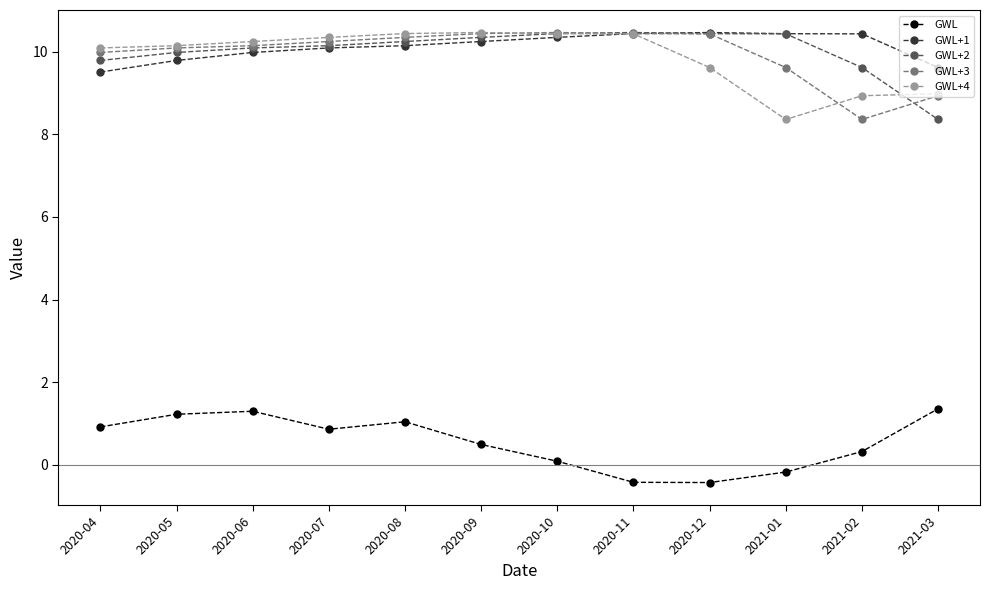

Between 2020-05 and 2020-06, which series saw the biggest shift?

GWL+1